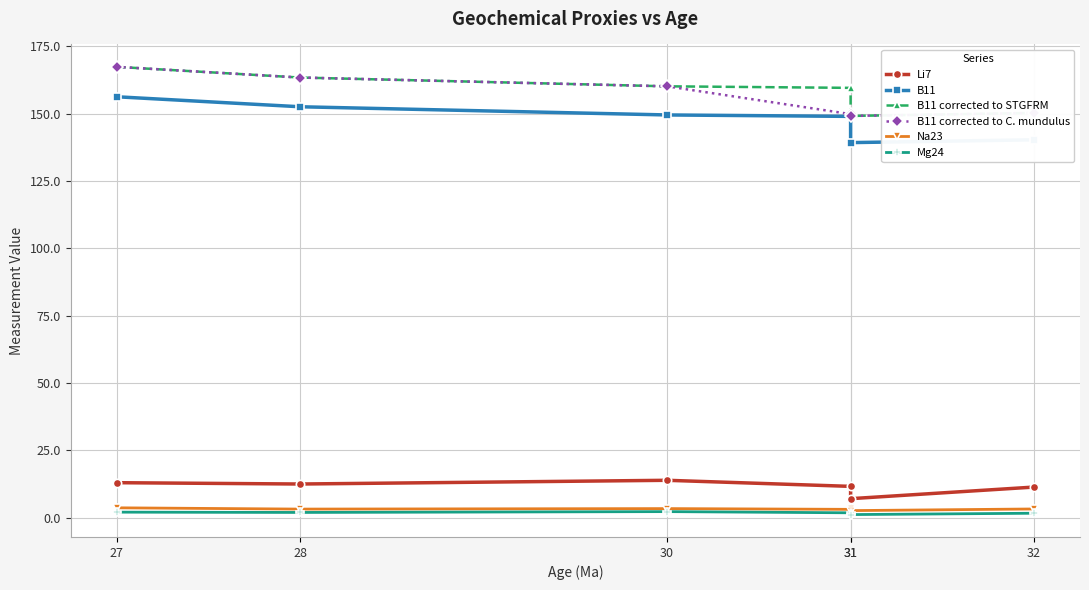

What is the value of the Na23 point at the 5th from the left?

3.1